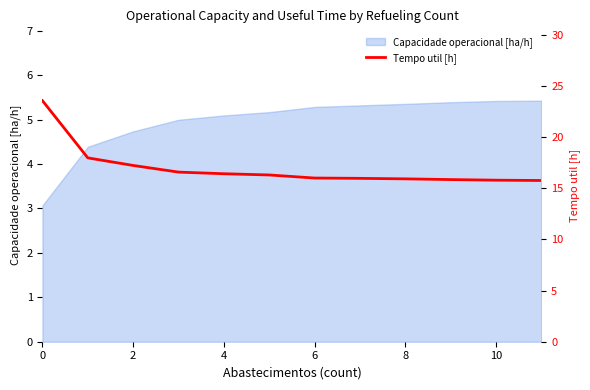

What is the minimum value for Capacidade operacional [ha/h]?

3.1